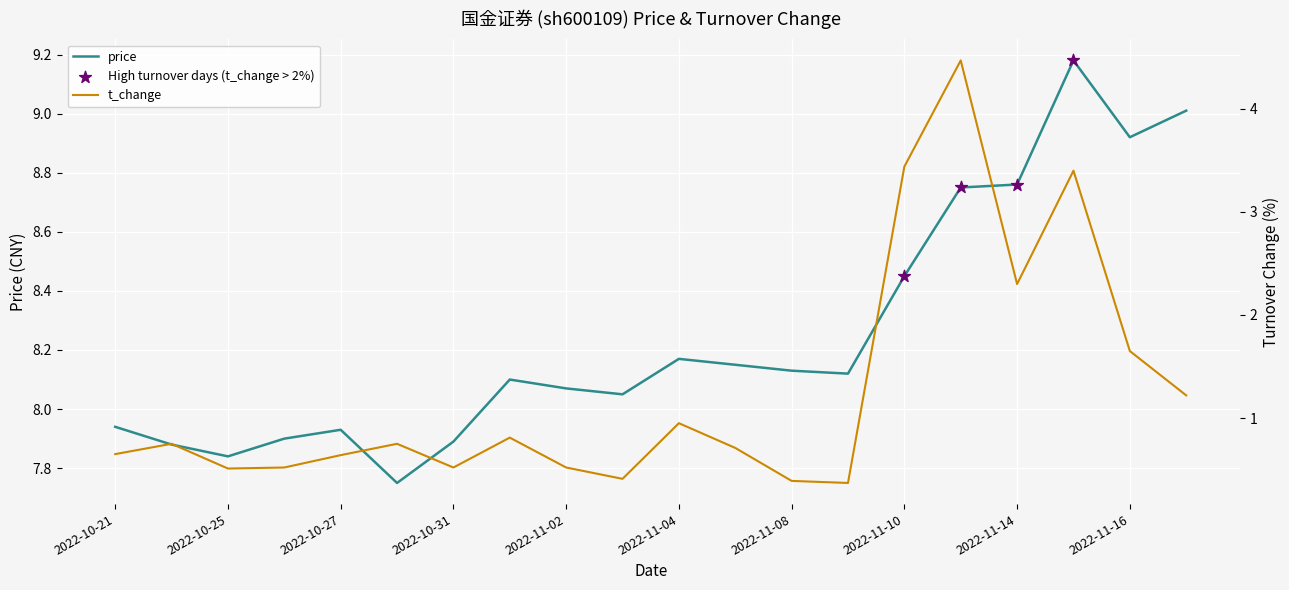

Is the value of t_change at 2022-10-25 greater than the value of price at 2022-11-03?

No